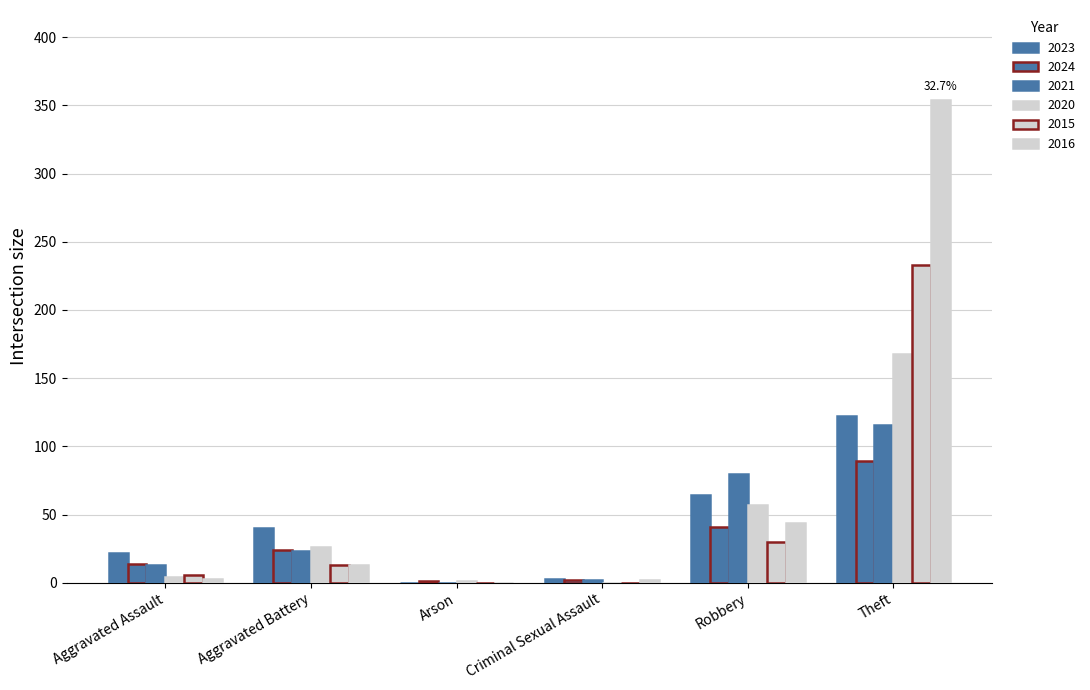

Count the number of data series in this chart.

6